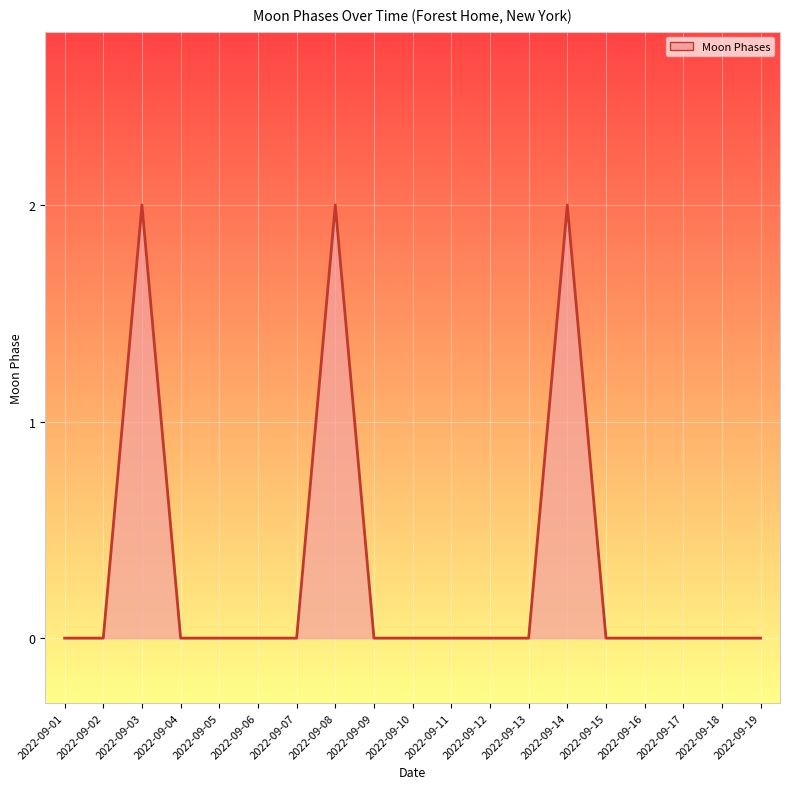

Which has a higher value, 2022-09-11 or 2022-09-03?

2022-09-03